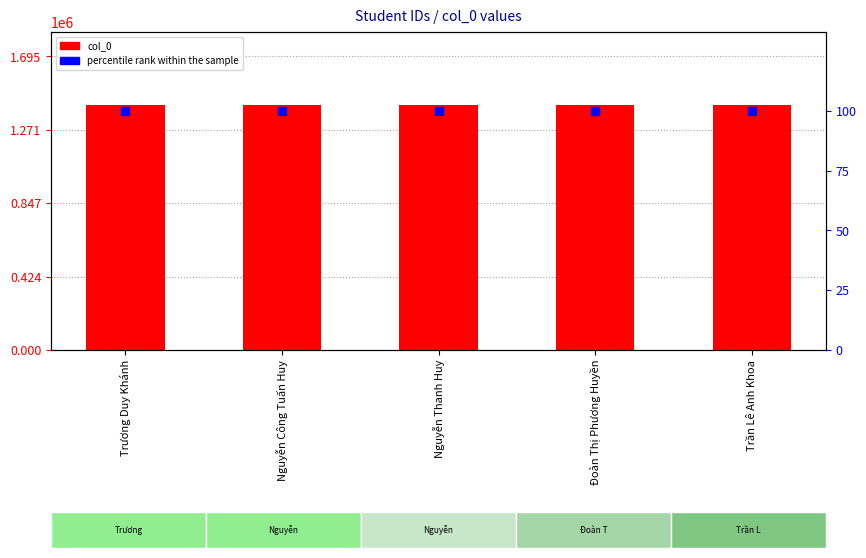

Which series contains the highest Y value?

col_0